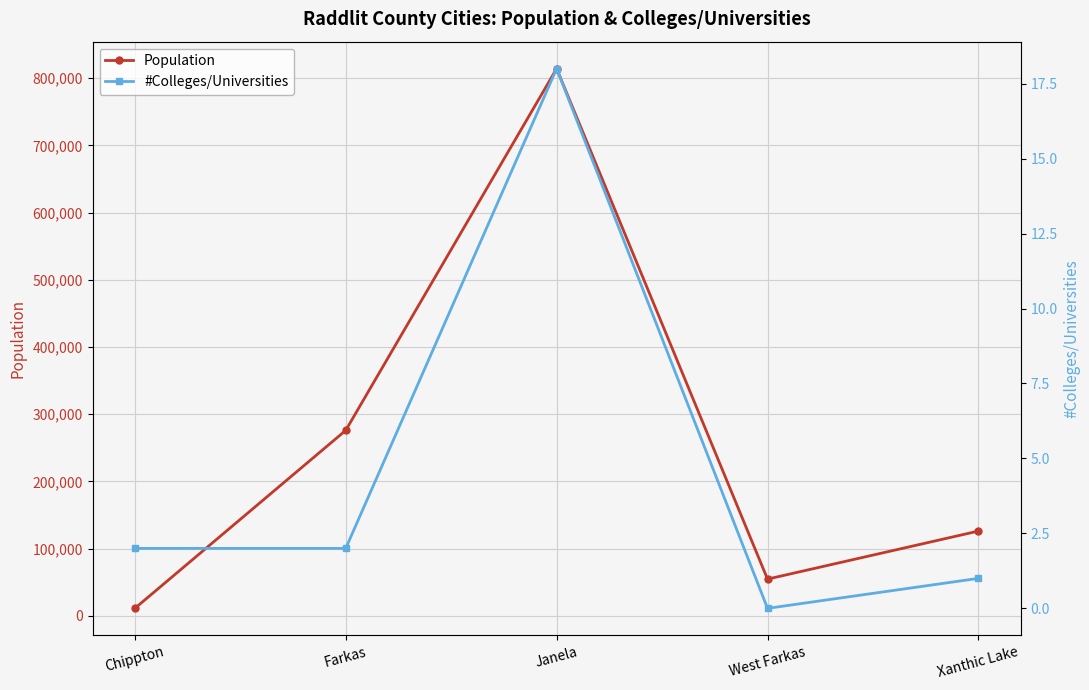

Between Janela and Farkas, which is larger?

Janela